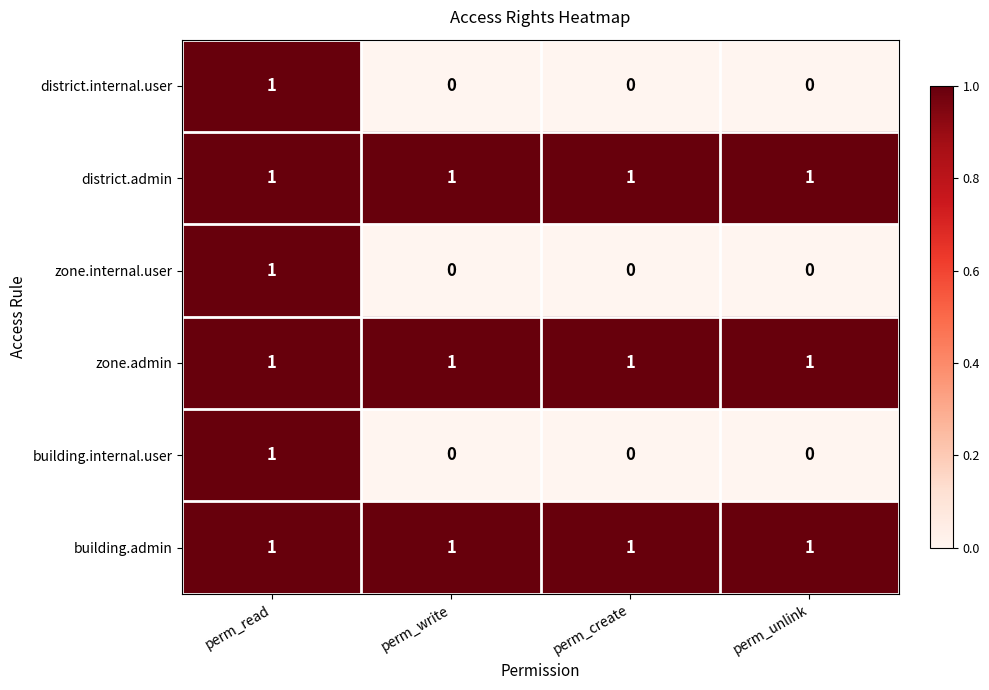

Count the district.internal.user values in the range 0 to 1.

4